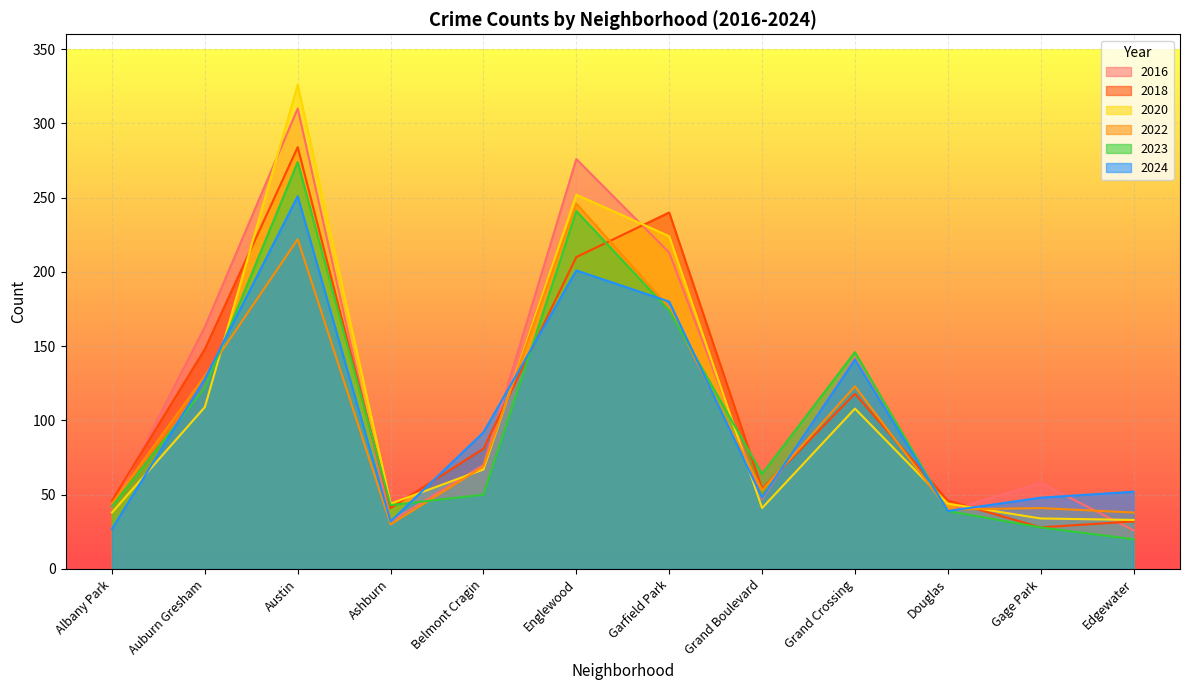

How many interior local valleys does the 2020 series have?

2